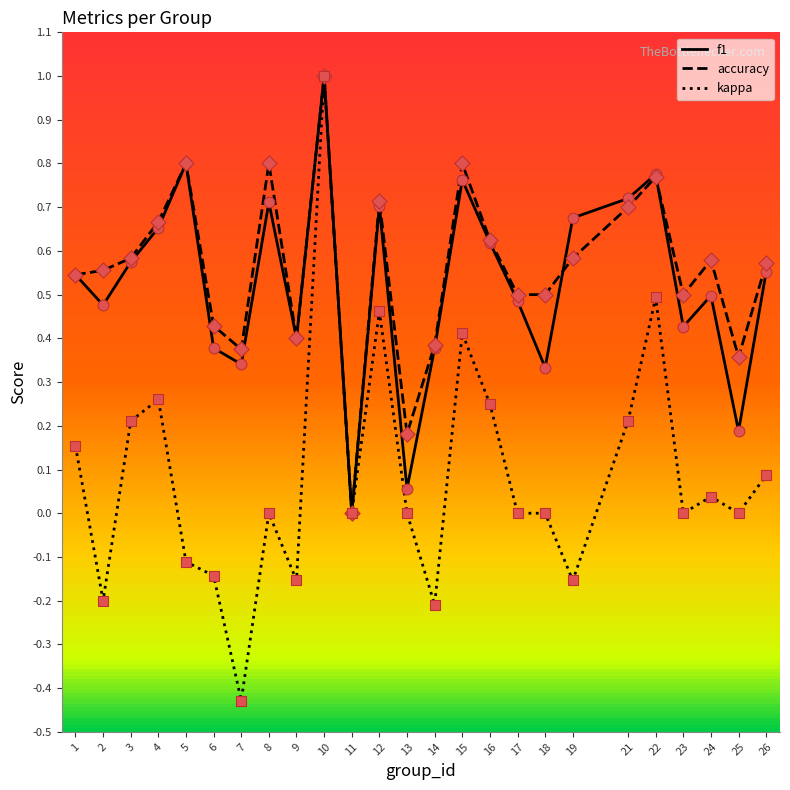

Which series has the largest range (max minus min)?

kappa